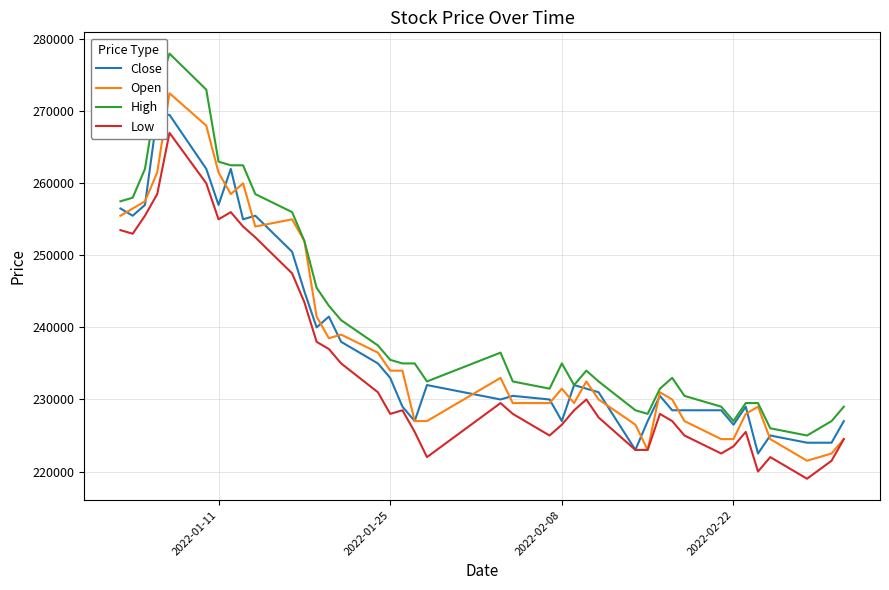

Does the chart have visible grid lines?

Yes